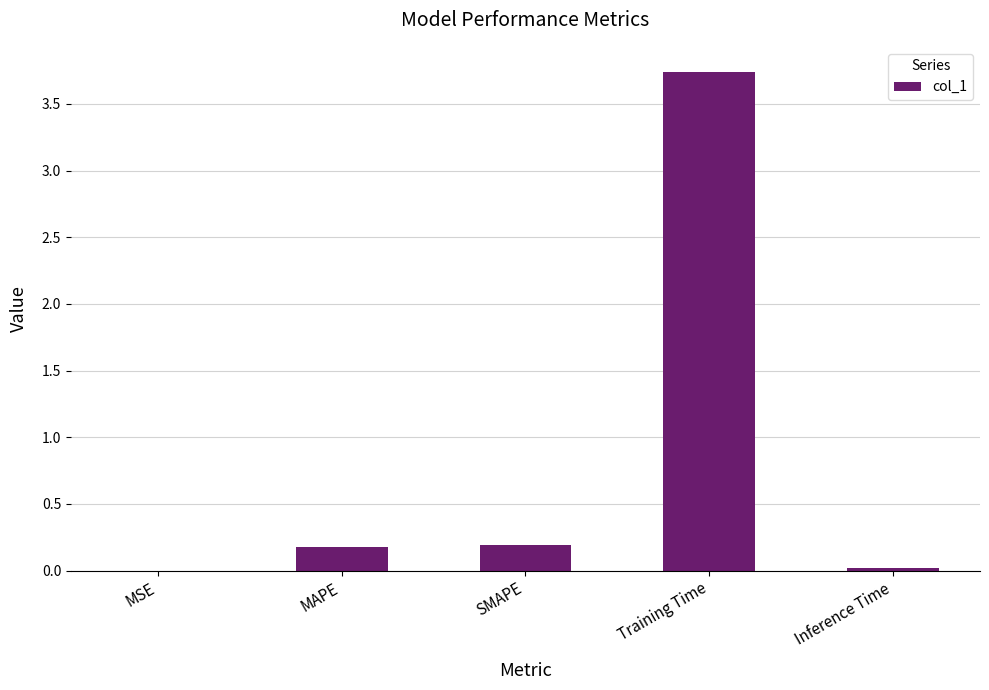

Is it true that the value at MAPE is 0.3?

False